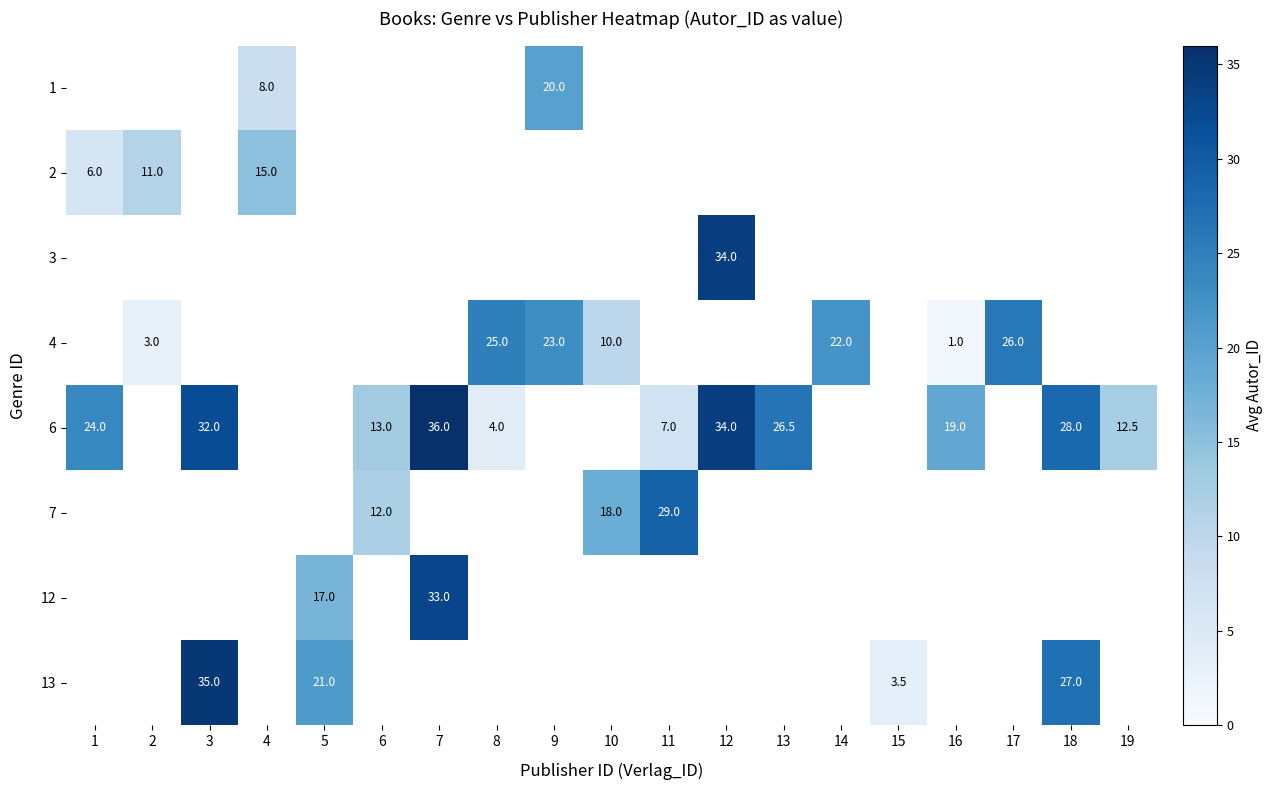

The 6 series shows 7.0 at 11. True or false?

True